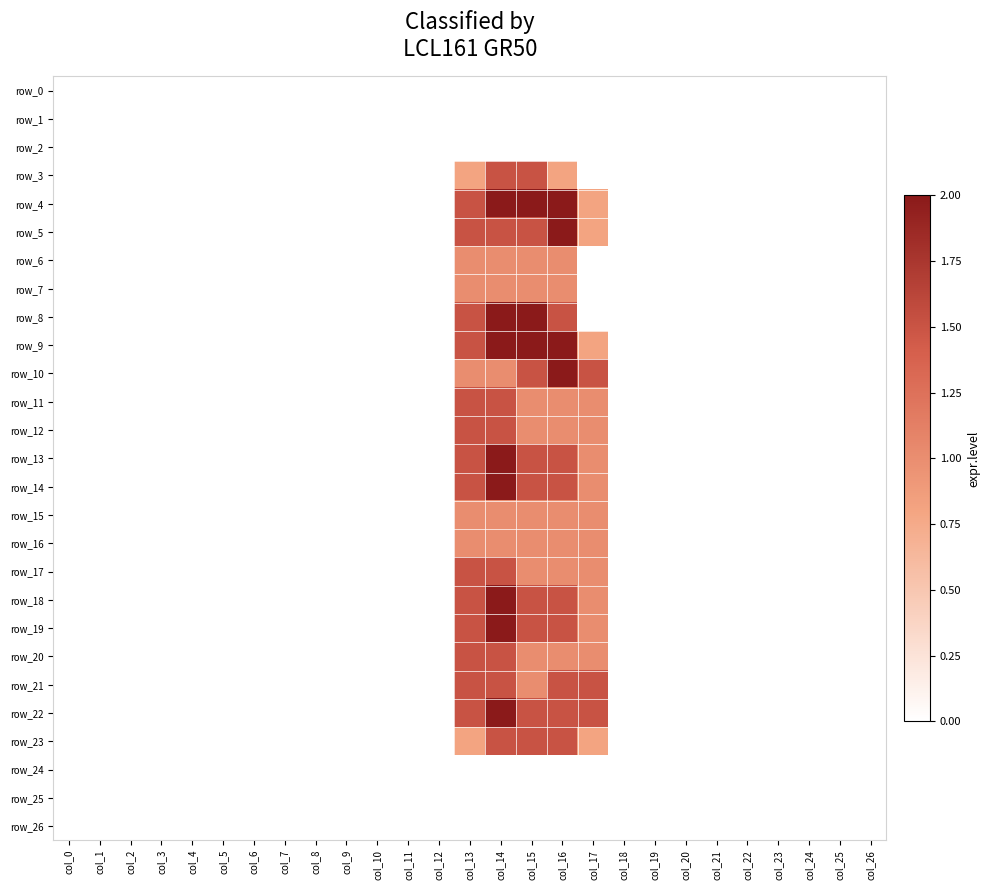

At which label is row_5 closest to 1?

col_17